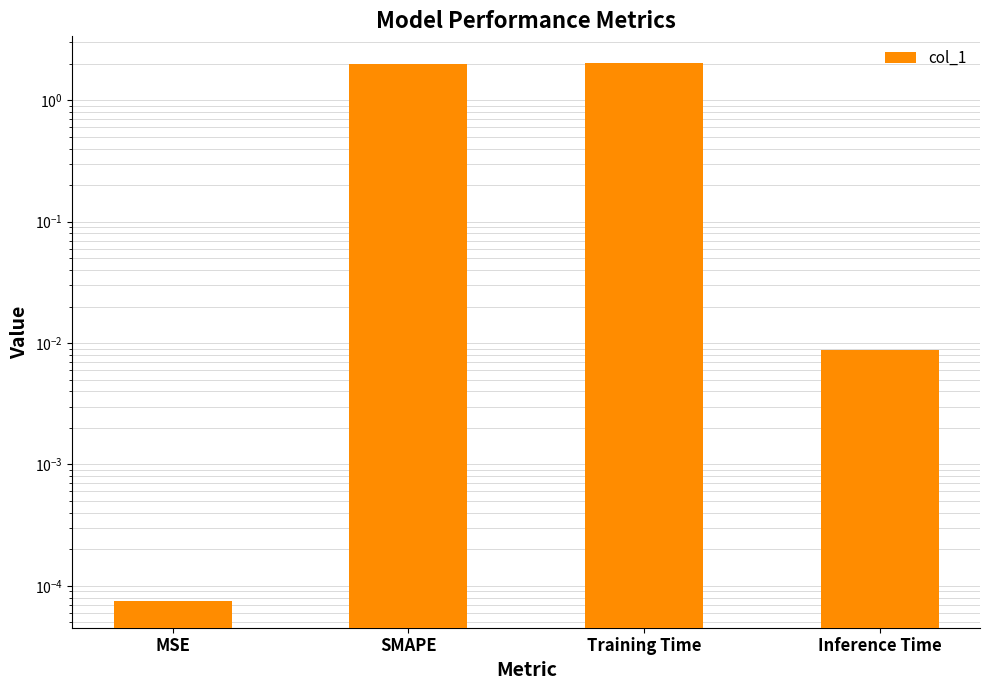

Count the number of values greater than 2.

1